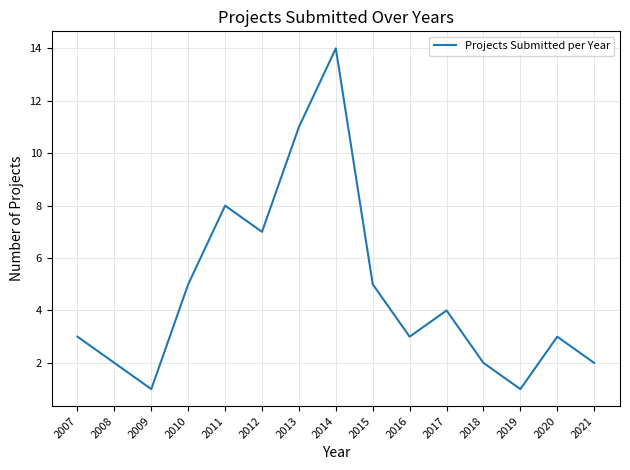

What is the difference between the maximum and second lowest values?

13